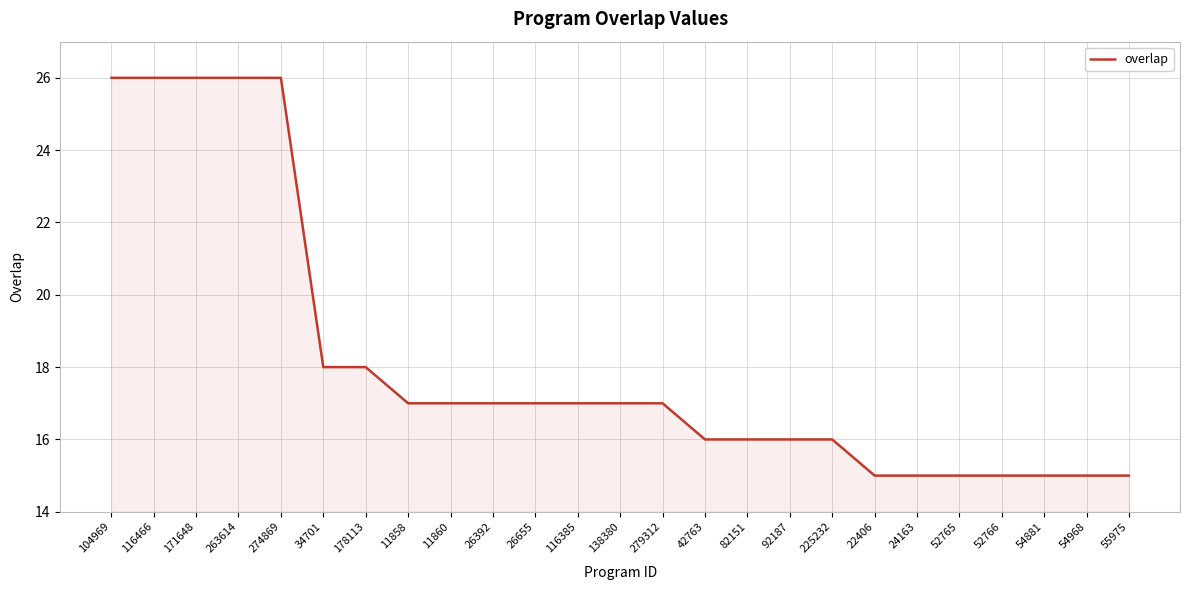

Reading left to right, what are all the values shown in this chart?

26	26	26	26	26	18	18	17	17	17	17	17	17	17	16	16	16	16	15	15	15	15	15	15	15